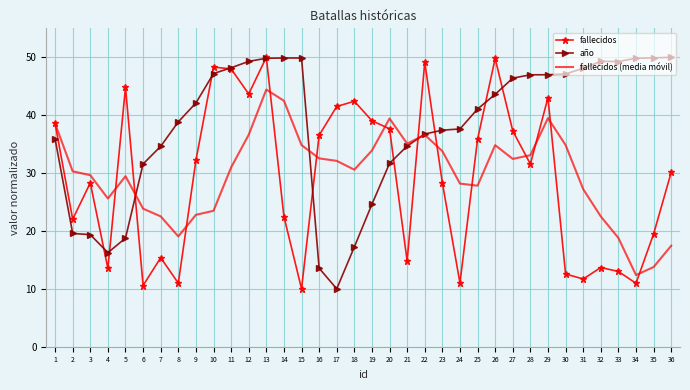

True or false: fallecidos and año intersect in this chart.

True